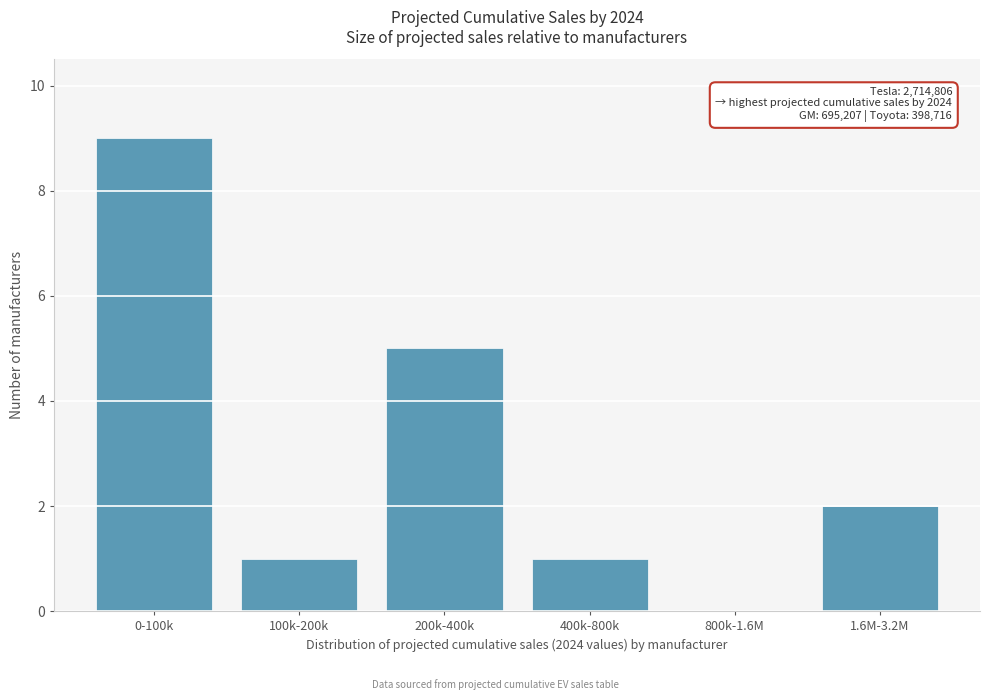

Reading left to right, what are all the values shown in this chart?

0-100k=9	100k-200k=1	200k-400k=5	400k-800k=1	800k-1.6M=0	1.6M-3.2M=2